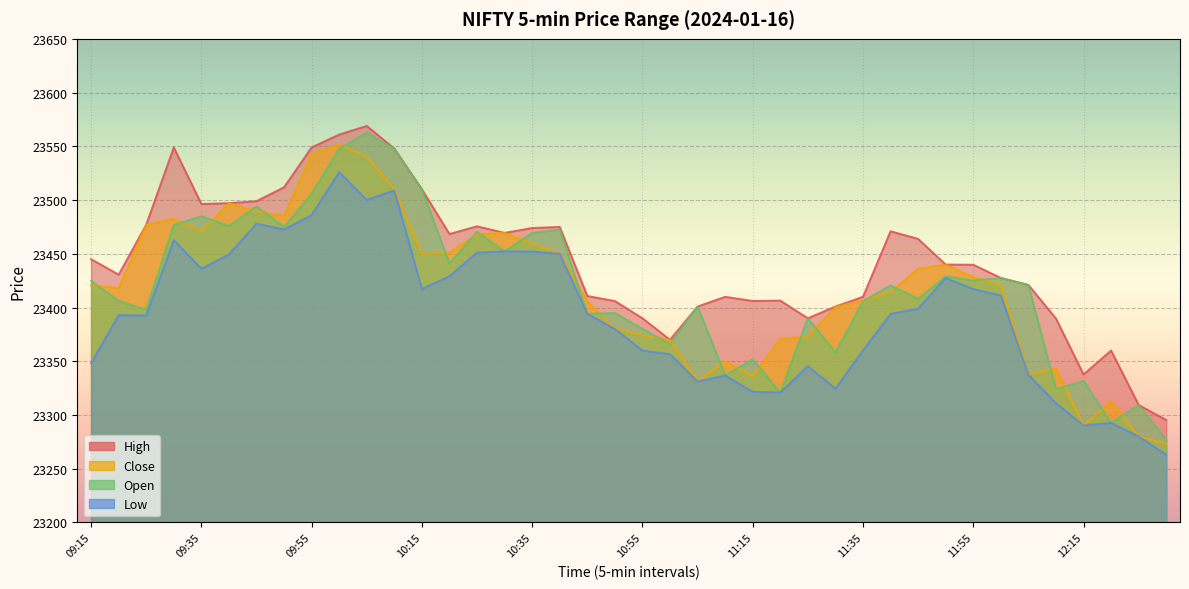

Which category has the highest value in the Low series?

10:00